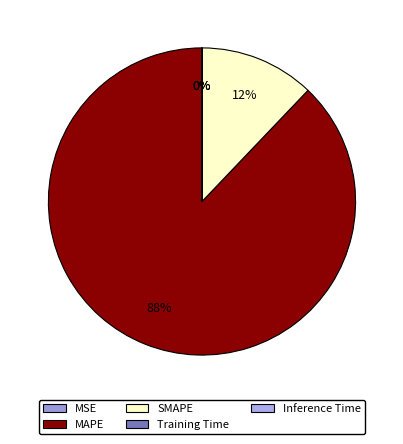

To the nearest percent, what is the difference between the Inference Time and SMAPE slice percentages?

12%